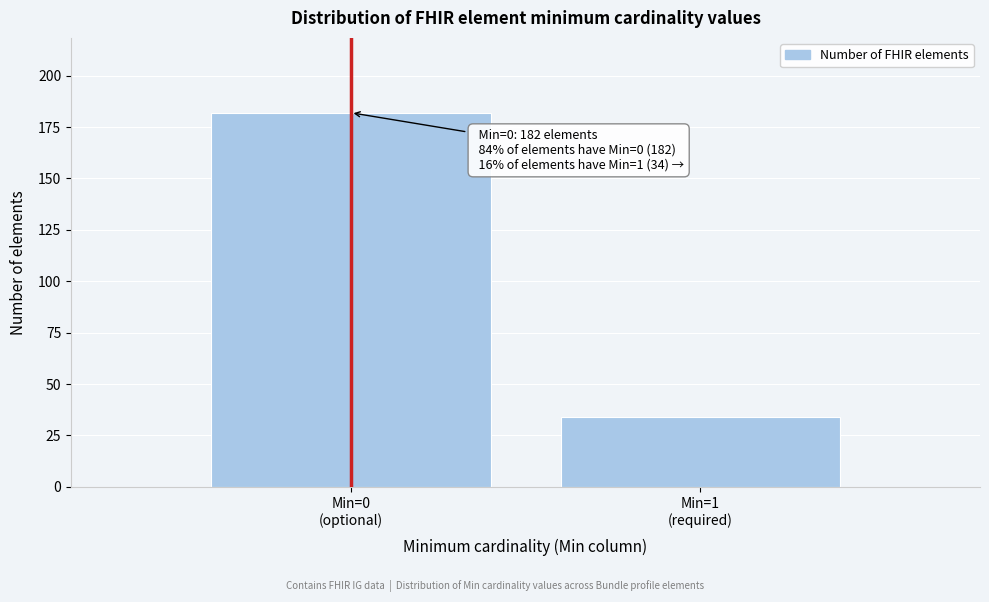

Reading left to right, what are all the values shown in this chart?

182	34